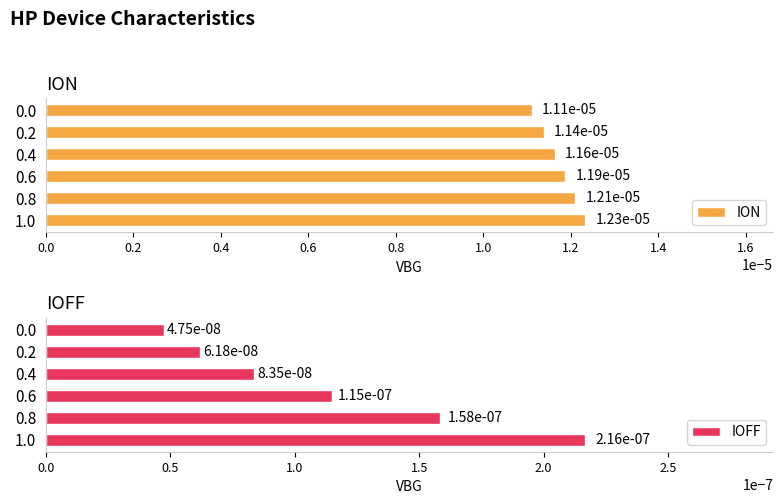

Count the number of data series in this chart.

2